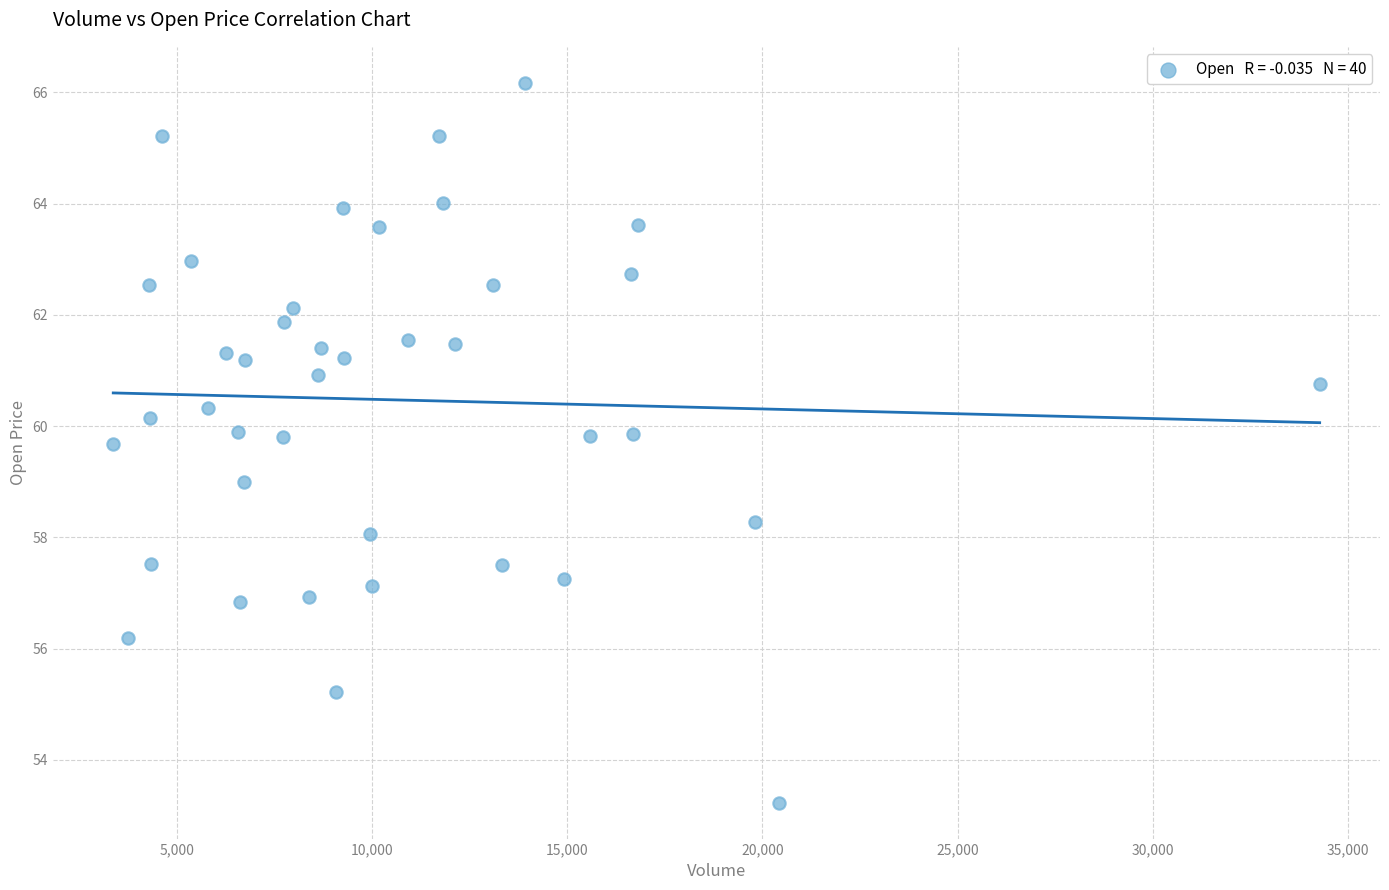

What is the range of Y values (max minus min)?

12.9